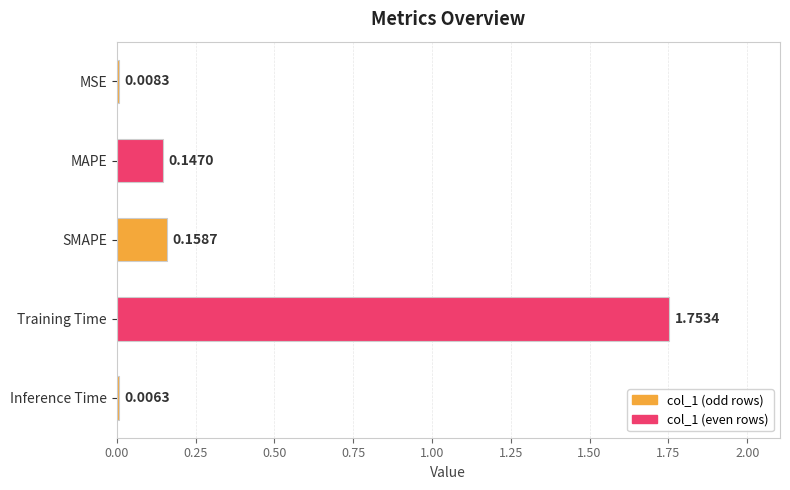

What is the sum of all values?

2.1